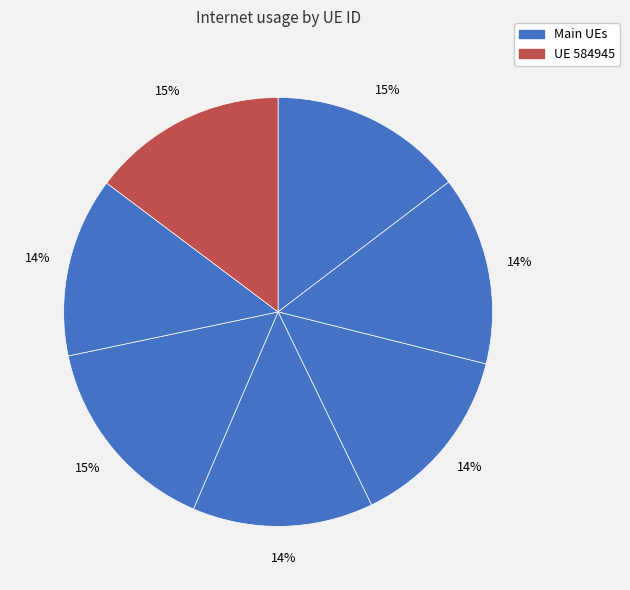

Count the number of slices in the pie.

7